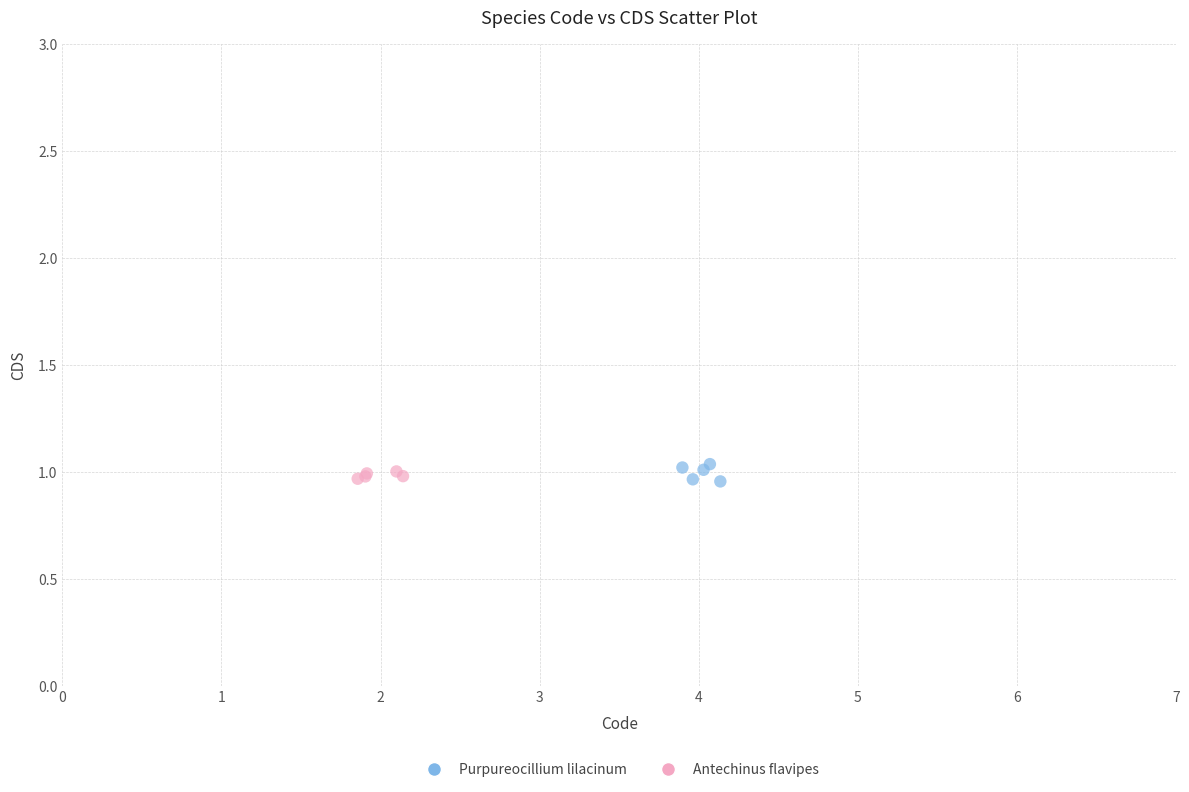

Which series contains the highest Y value?

Purpureocillium lilacinum